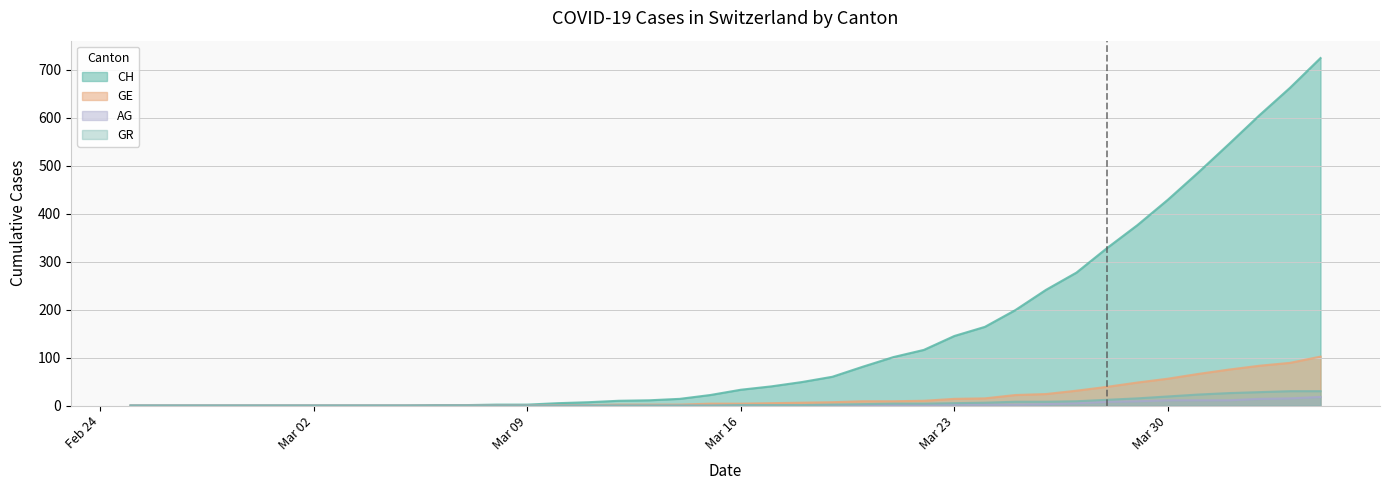

At which label is AG closest to 9?

2020-03-29